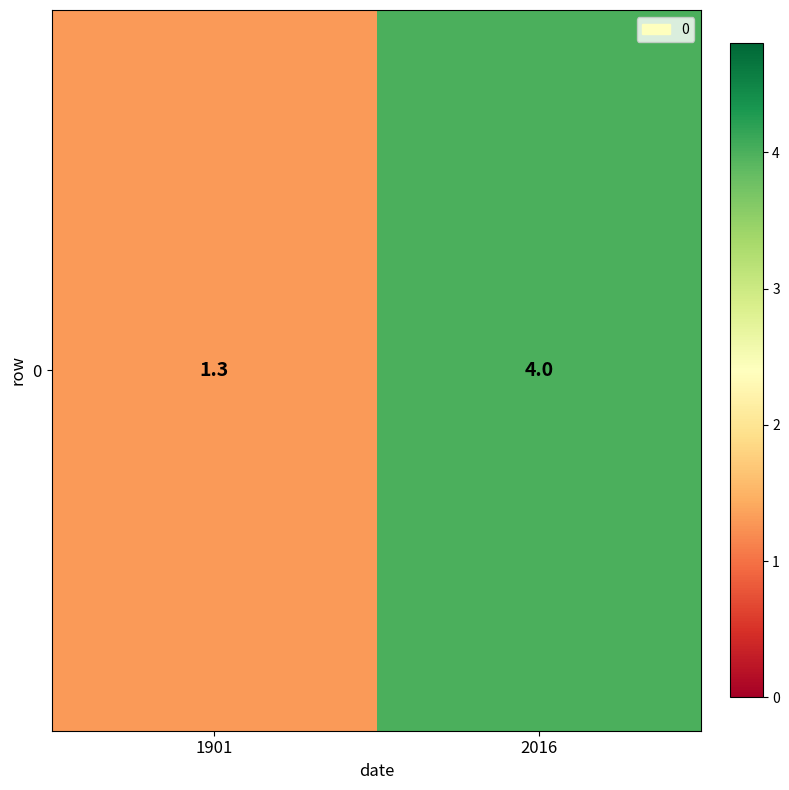

Reading left to right, transcribe all the data shown in this chart.

1901=1.3	2016=4.0